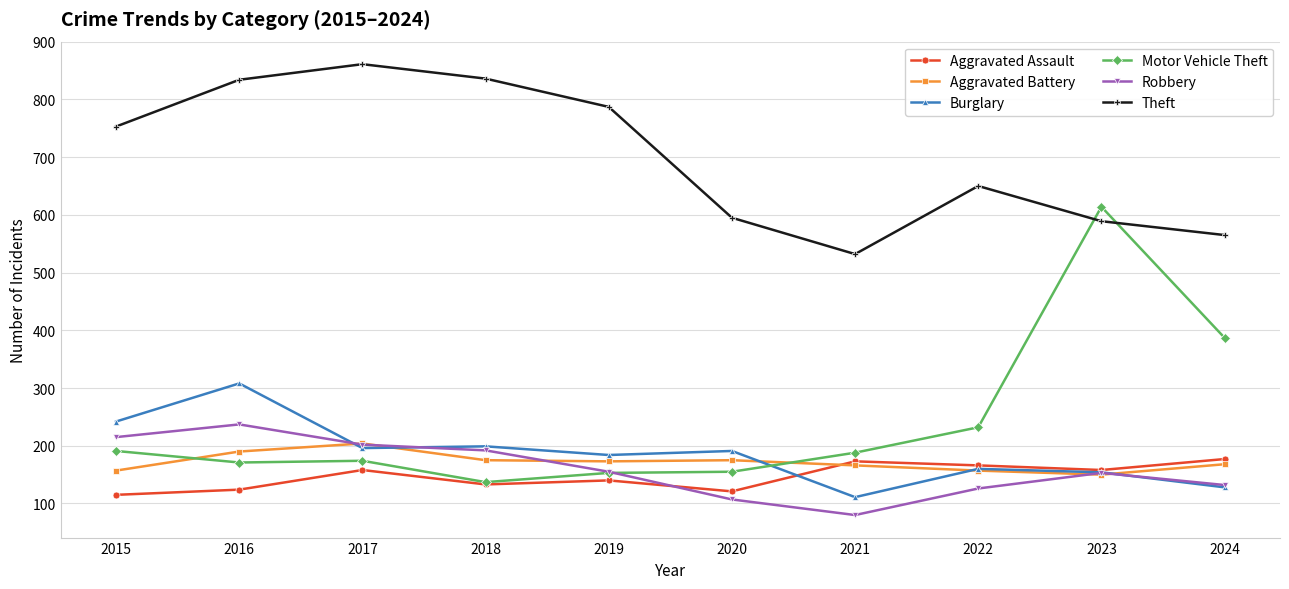

Which label corresponds to the smallest value in the chart?

2021